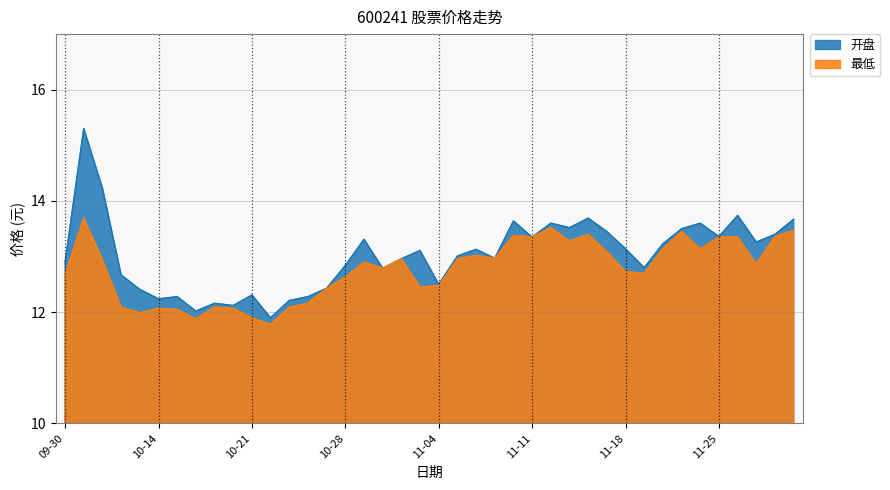

At which category does 开盘 reach its first local peak?

2024-10-08